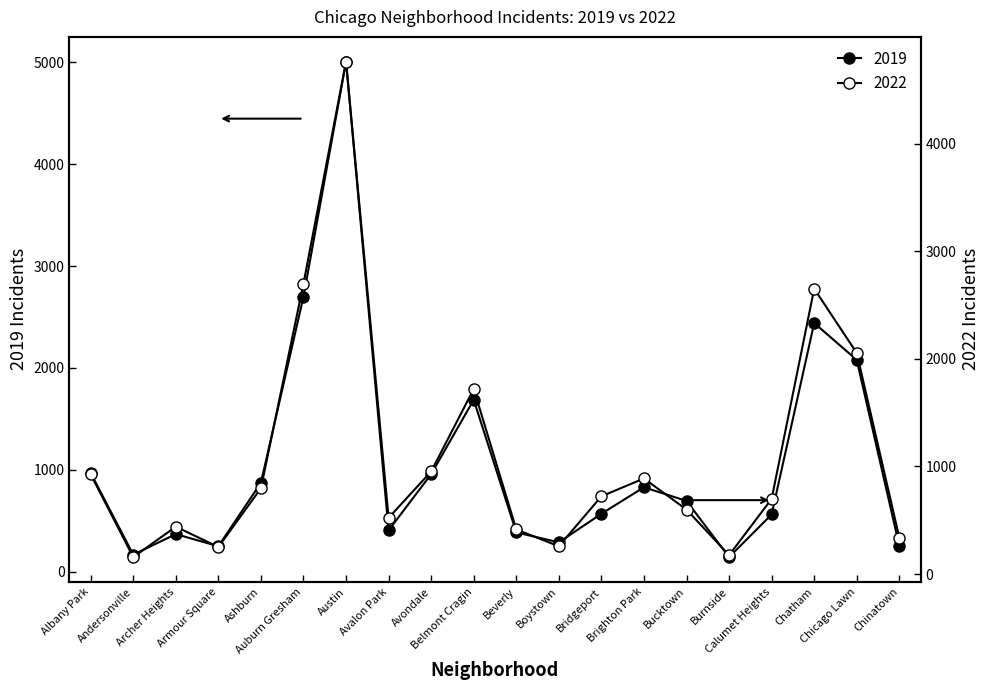

True or false: 2022 has a value of 1133 at Ashburn.

False